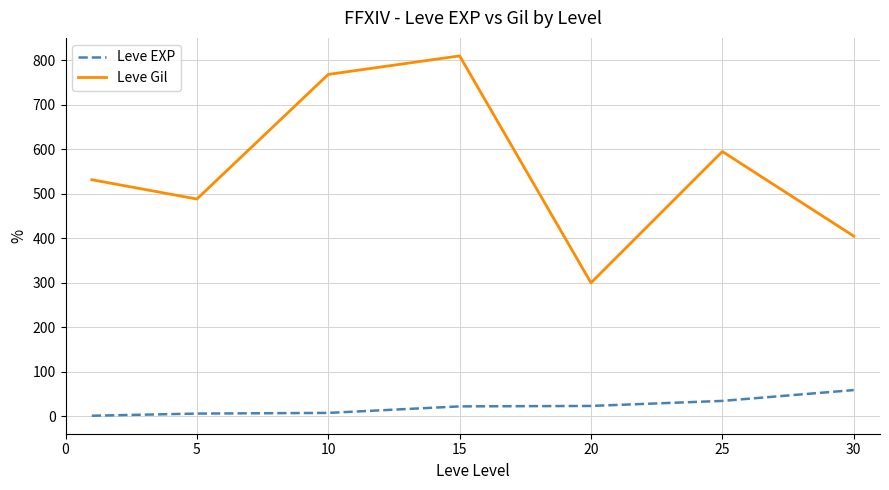

What is the difference between the maximum and minimum values in the Leve EXP series?

57.7